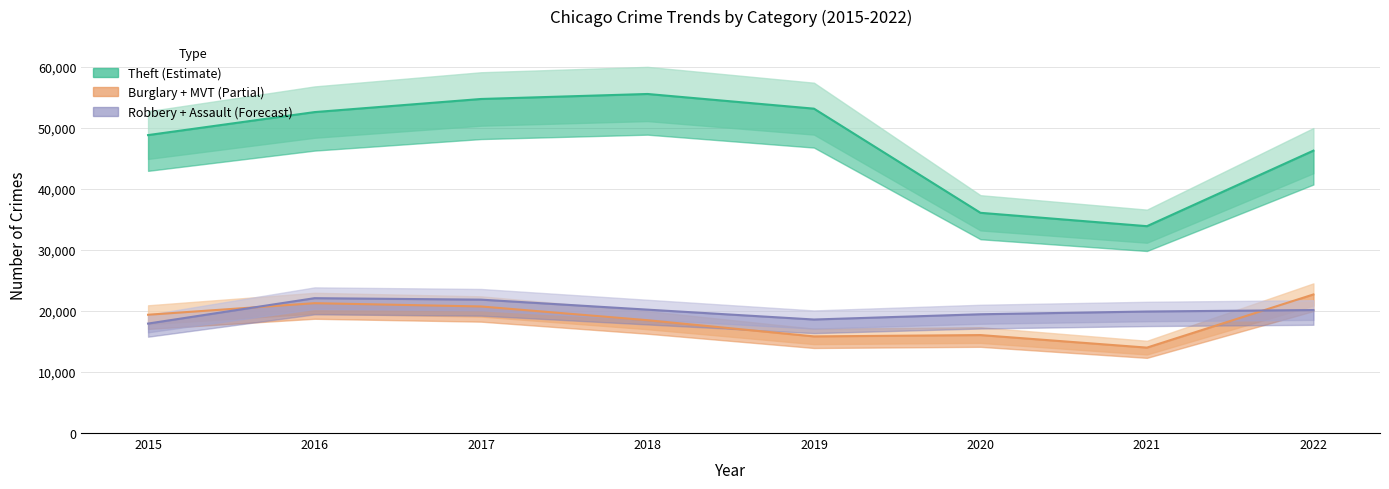

What is the difference between the maximum and minimum values in the Burglary + MVT (Partial) series?

8705